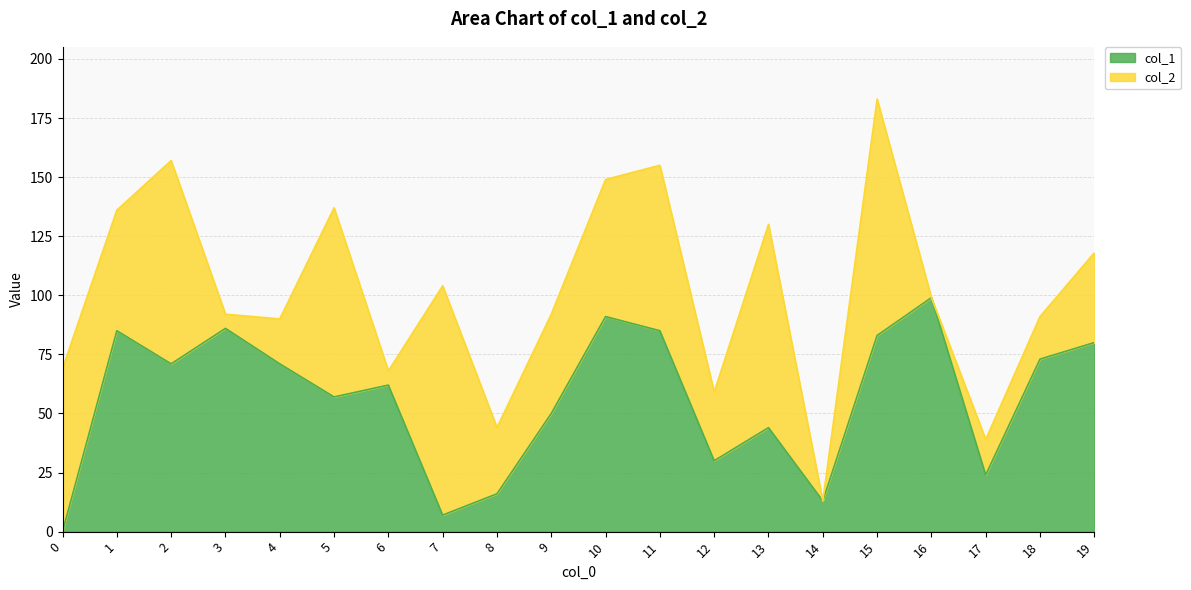

What is the average value?

56